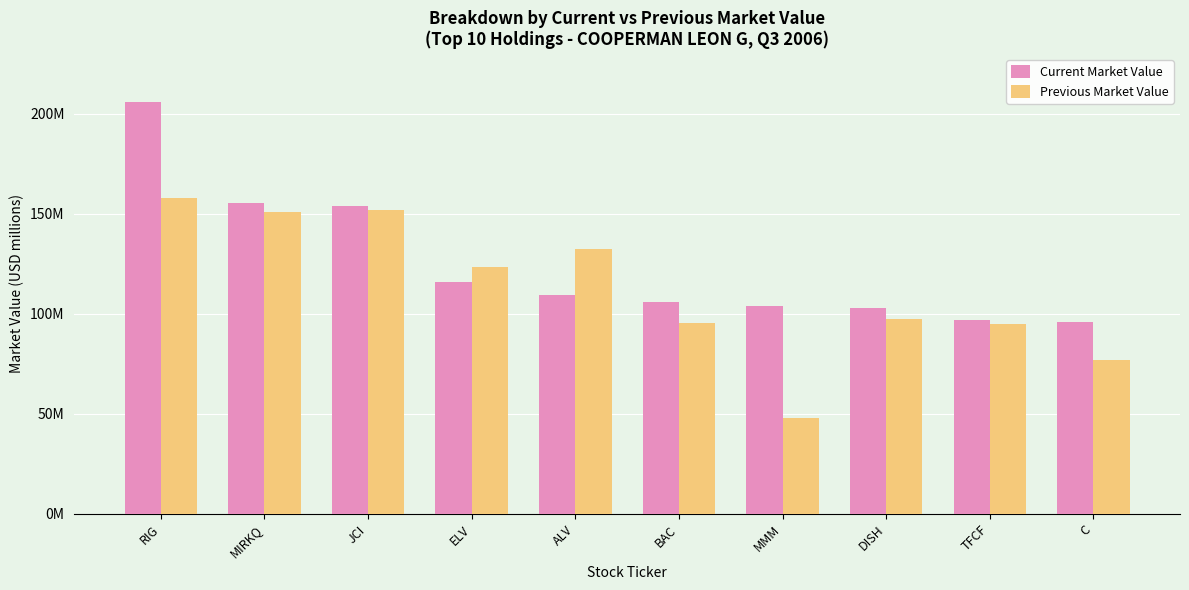

Is the value of Previous Market Value at DISH greater than the value of Current Market Value at DISH?

No